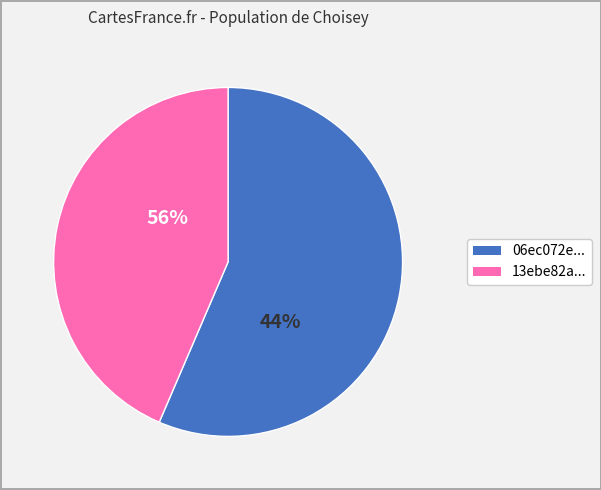

Is it true that 36 is 11% of the pie?

False